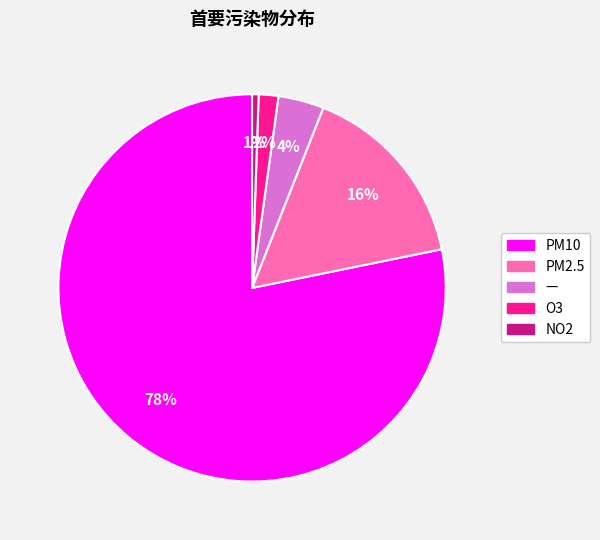

The O3 slice represents 2% of the pie. True or false?

True